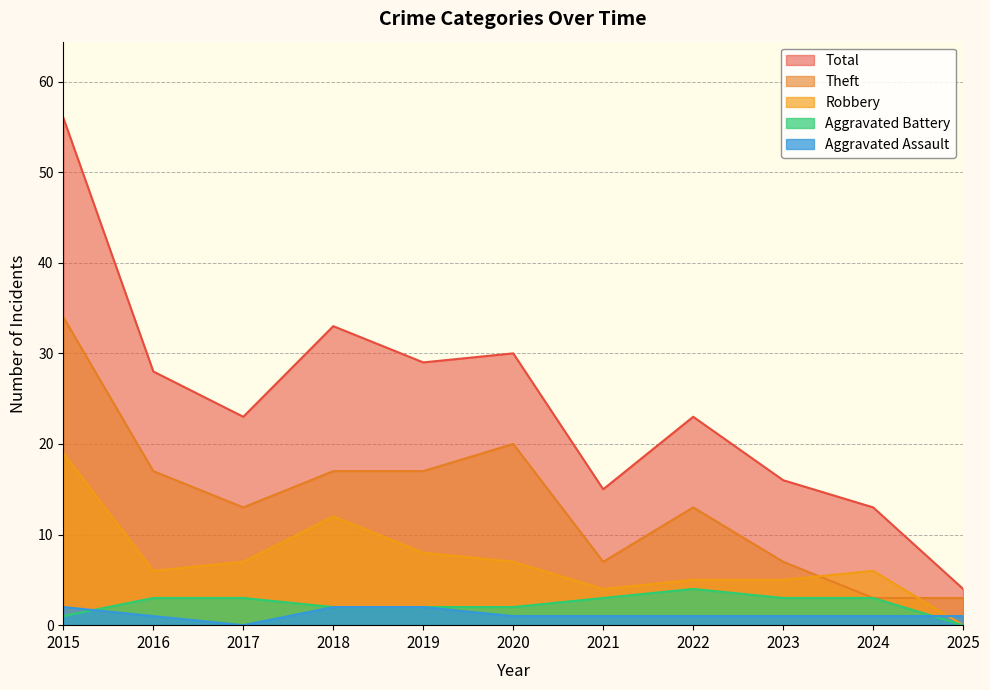

Rank the series at 2022 from lowest to highest value.

Aggravated Assault, Aggravated Battery, Robbery, Theft, Total